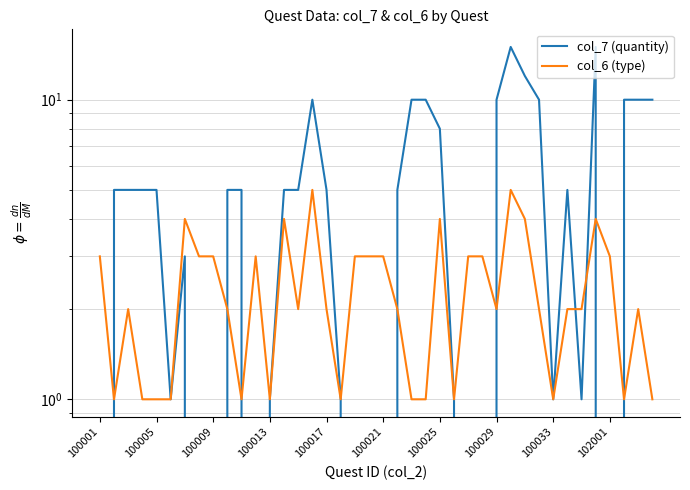

Rank the series by their maximum value, from highest to lowest.

col_7 (quantity), col_6 (type)